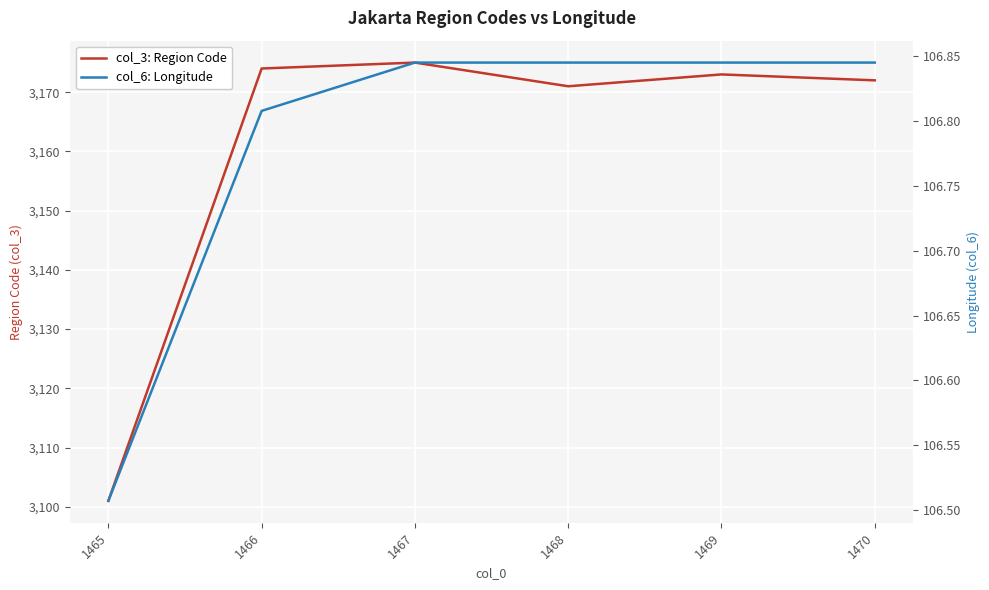

What are all the series names shown in the legend?

col_3: Region Code, col_6: Longitude